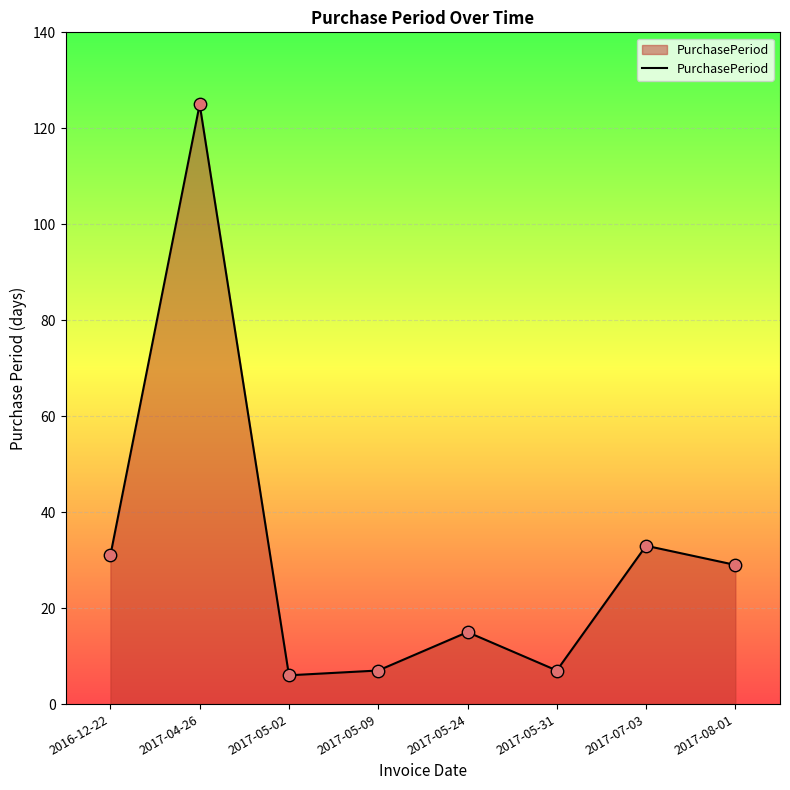

What is the ratio of the value at 2017-05-24 to the value at 2017-05-09?

2.1